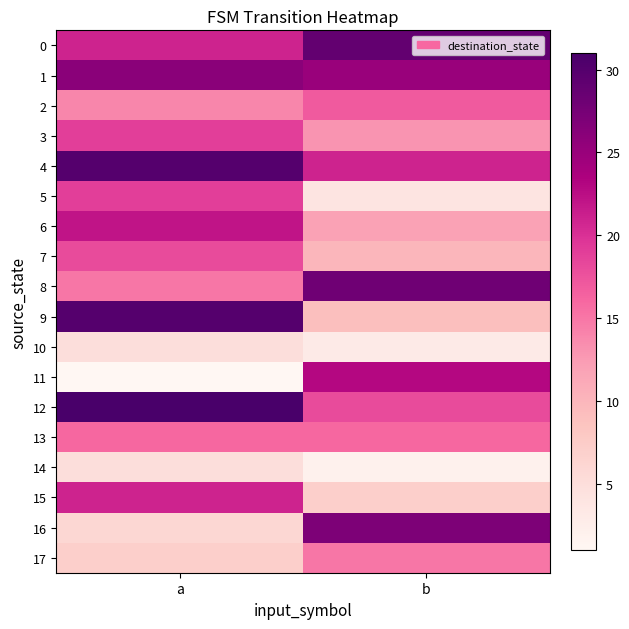

Which series has the largest total across all categories?

1